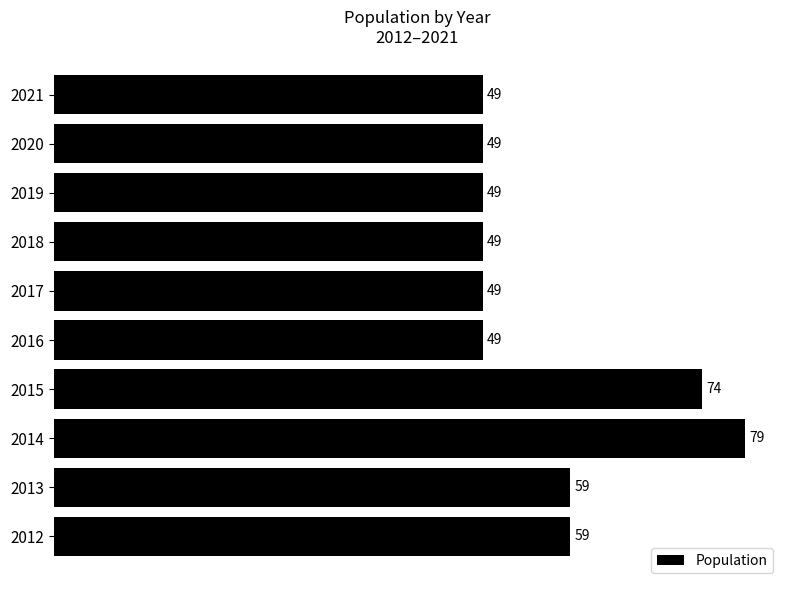

Count the values in the range 49 to 59.

8